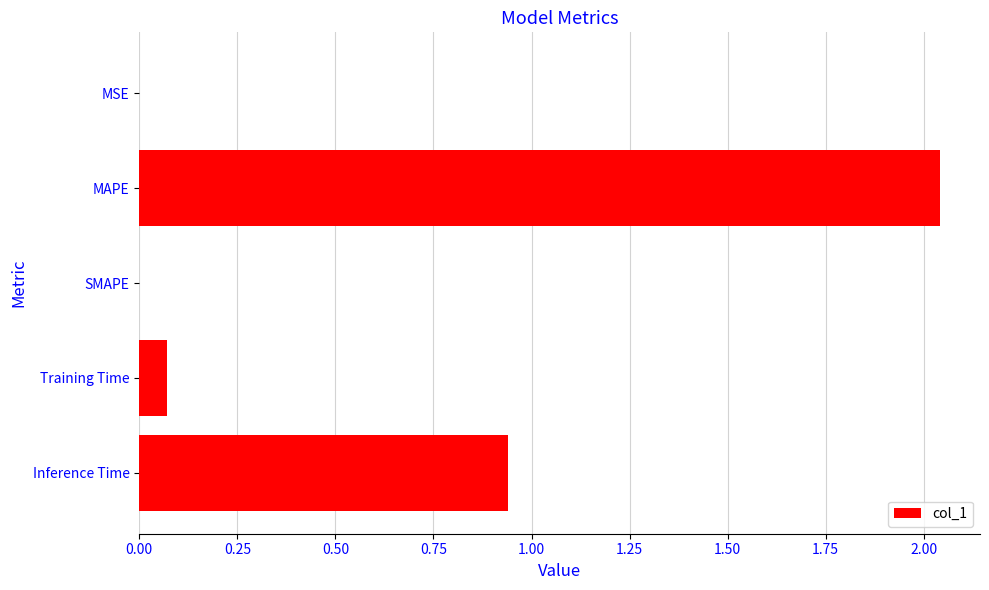

How many categories are shown in the chart?

5